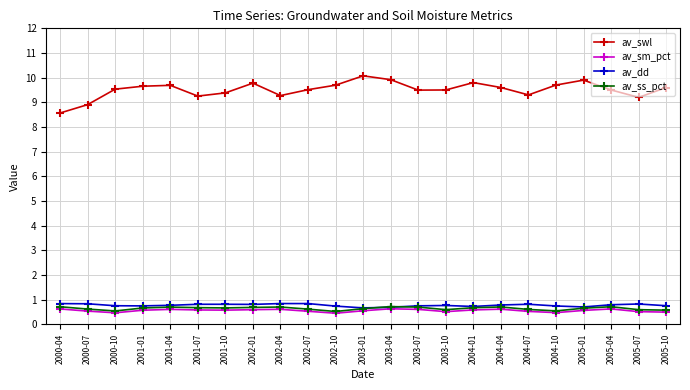

Which series has the largest total across all categories?

av_swl